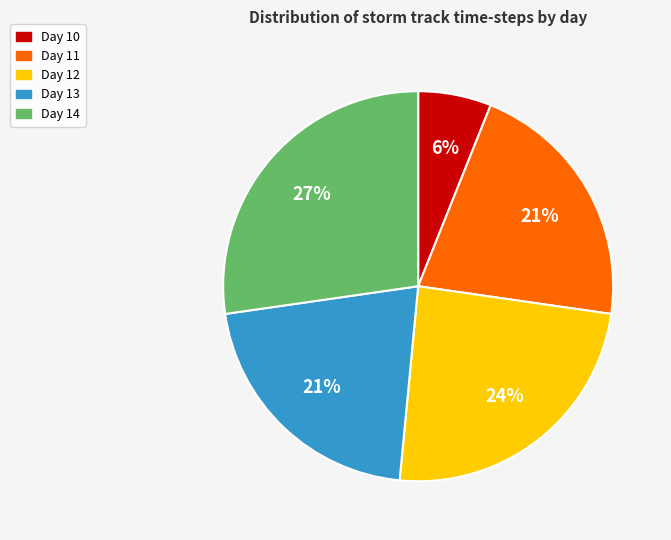

Is there any slice that represents more than half of the pie?

No